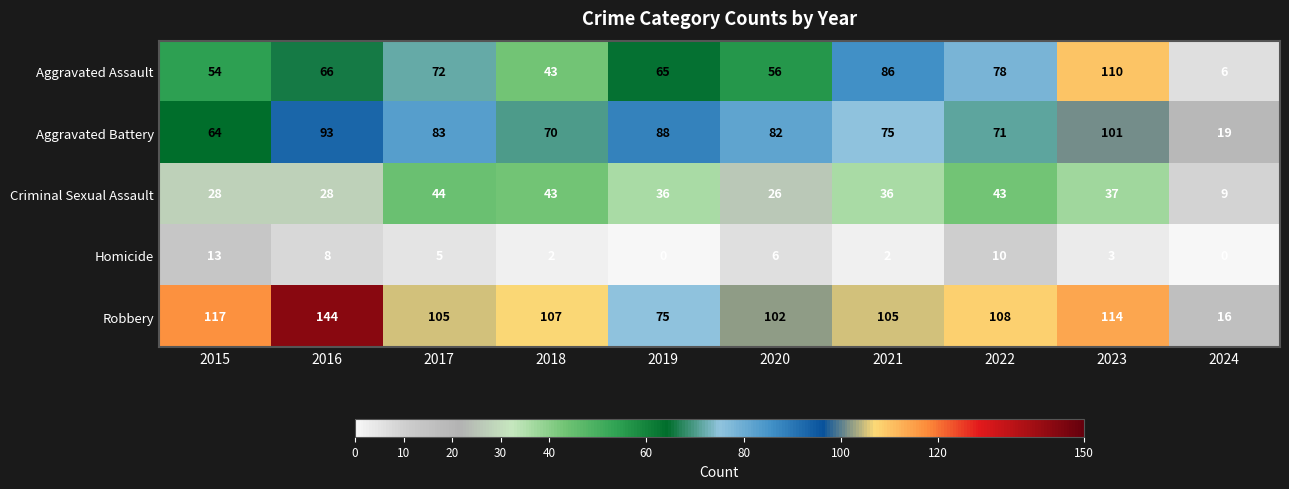

What is the sum of the Aggravated Assault values at 2016 and 2017?

138